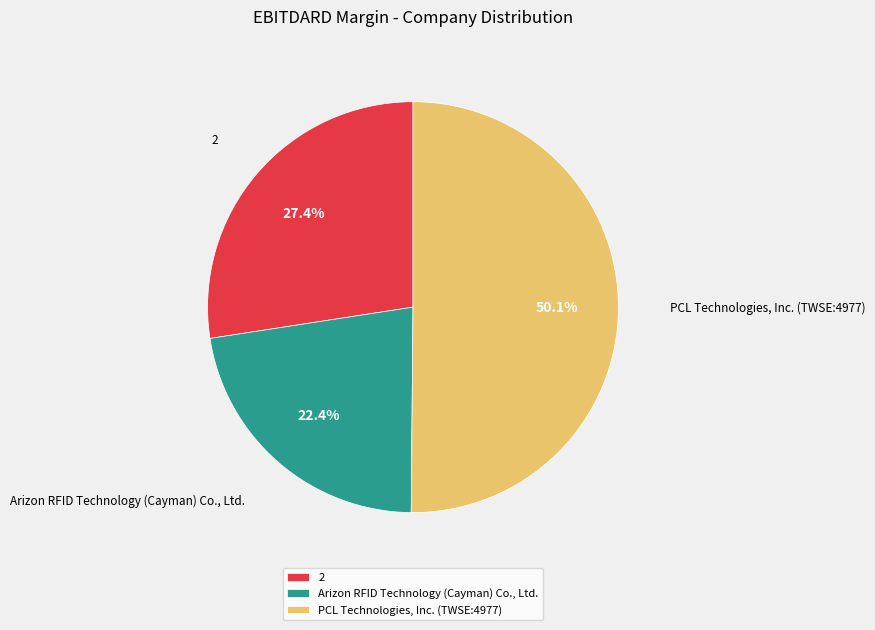

What is the smallest slice in the pie chart?

Arizon RFID Technology (Cayman) Co., Ltd.